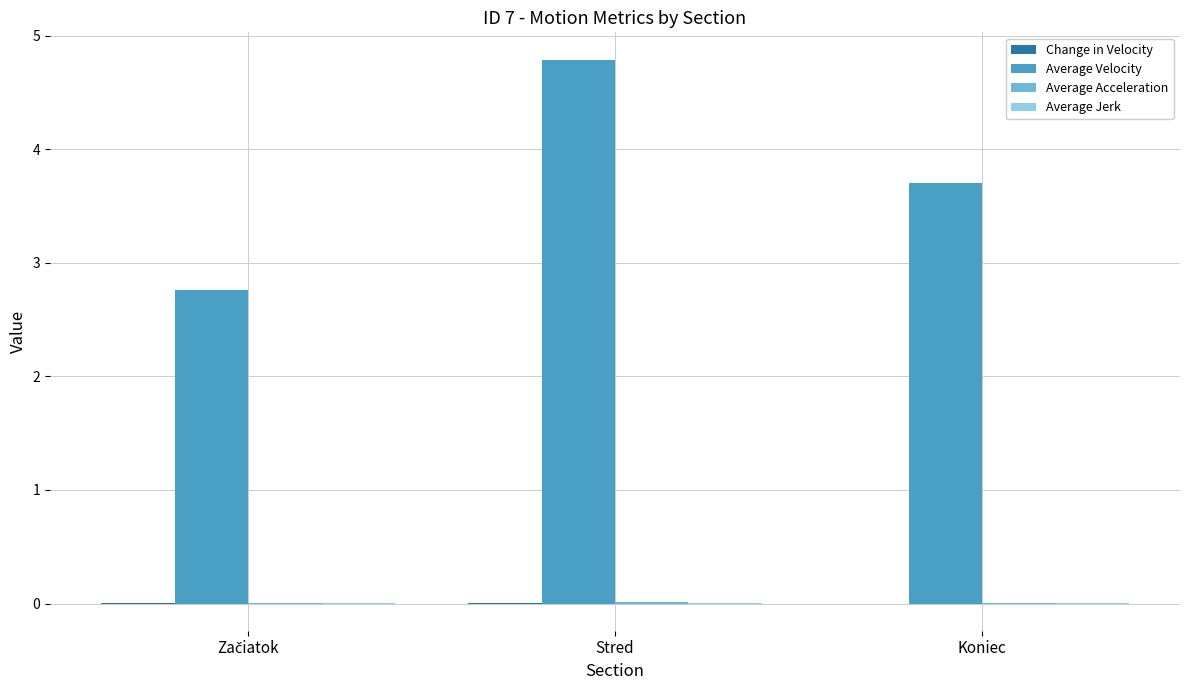

Which label corresponds to the largest value in the chart?

Stred